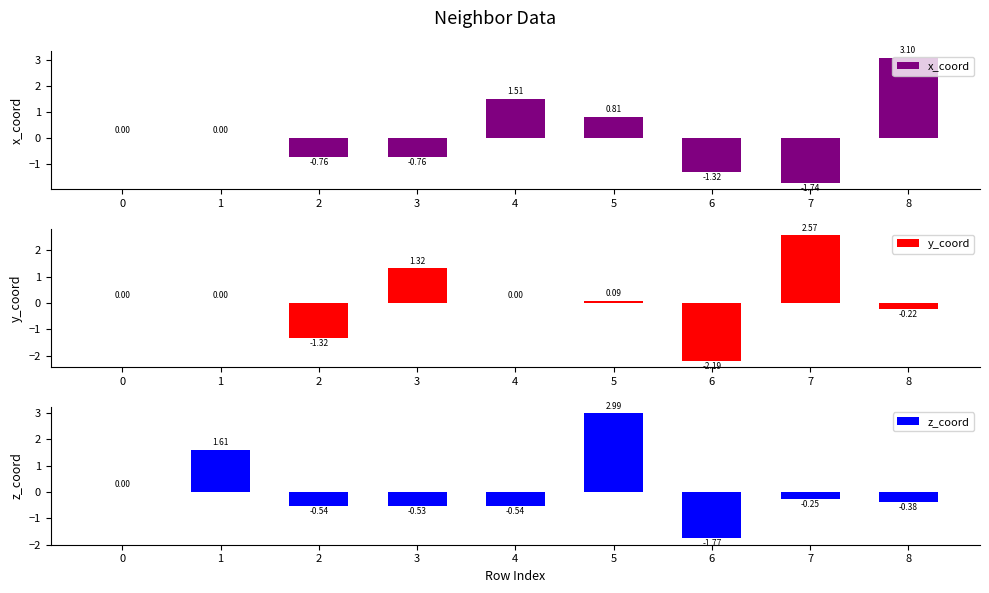

What is the total value across all series at 2?

-2.6